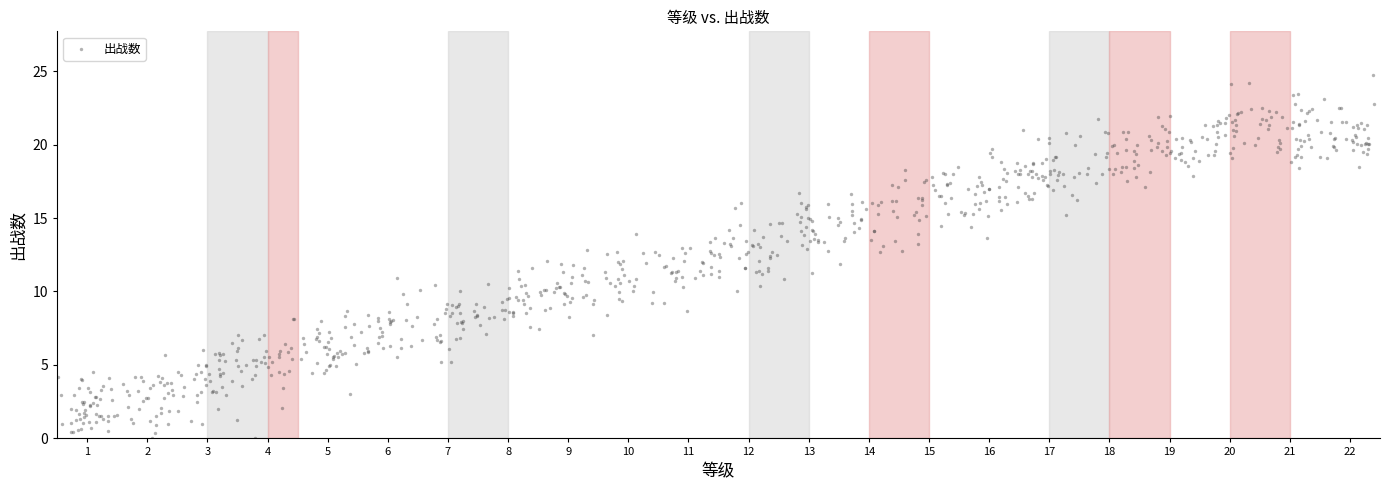

What is the range of Y values (max minus min)?

24.7